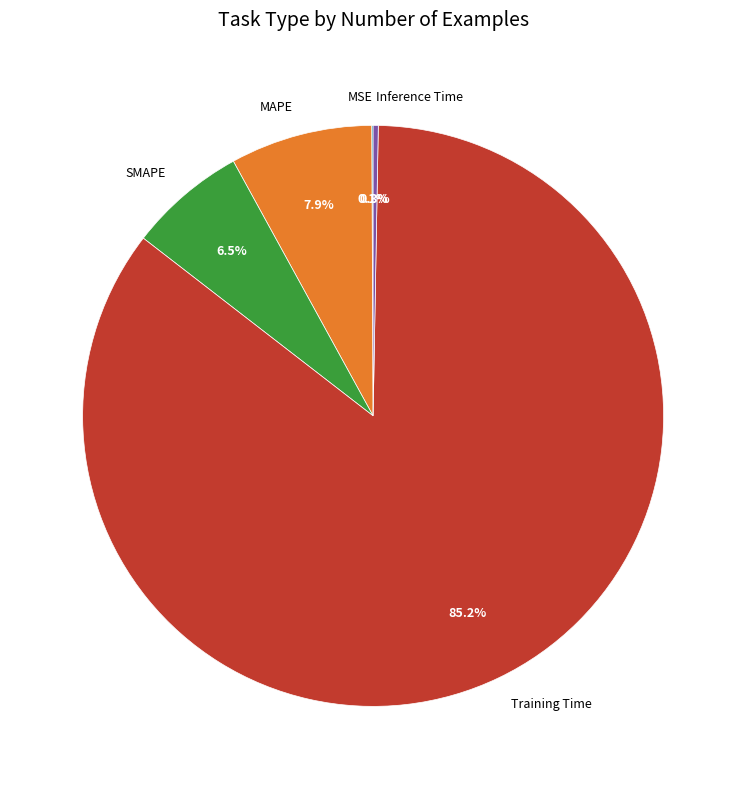

Which category has the biggest portion of the pie?

Training Time